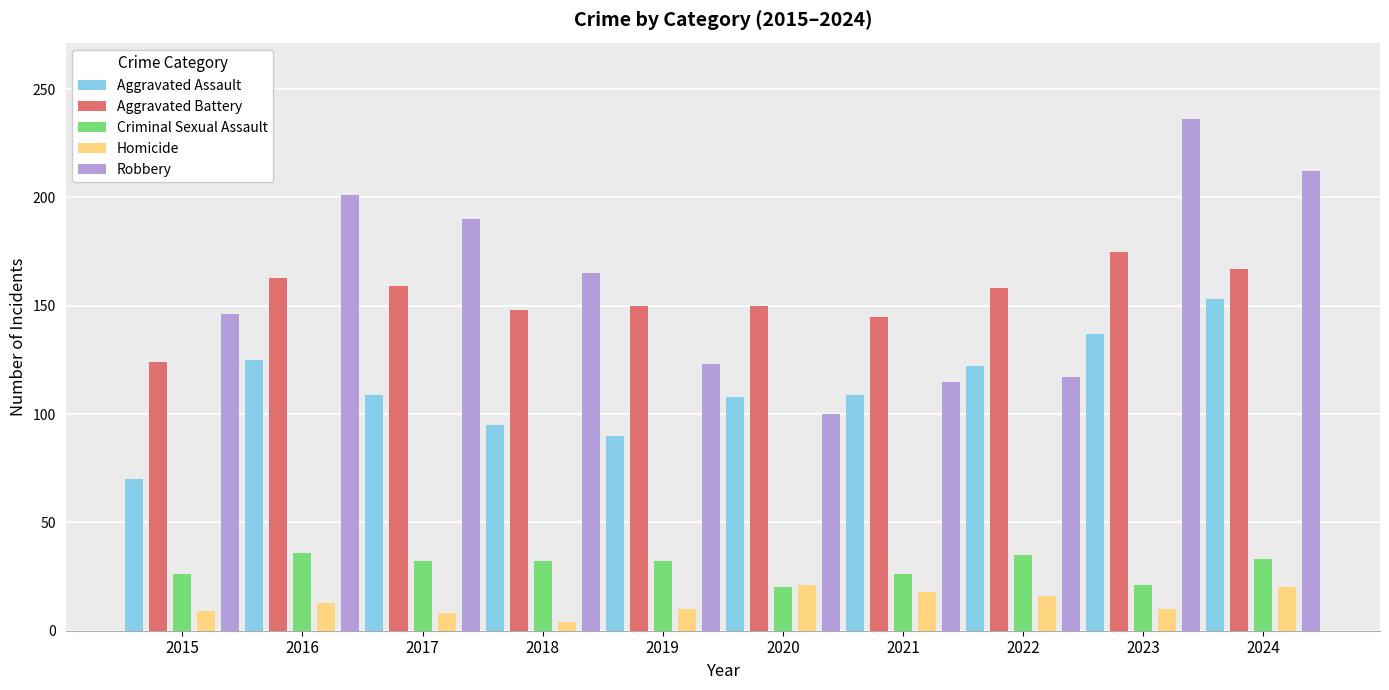

How many bars are there in each group?

5